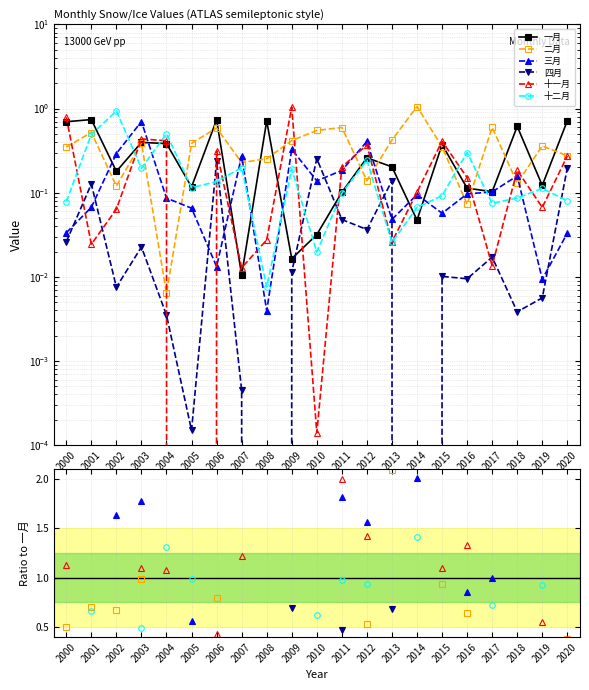

The 二月 series shows 4.4 at 2019. True or false?

False